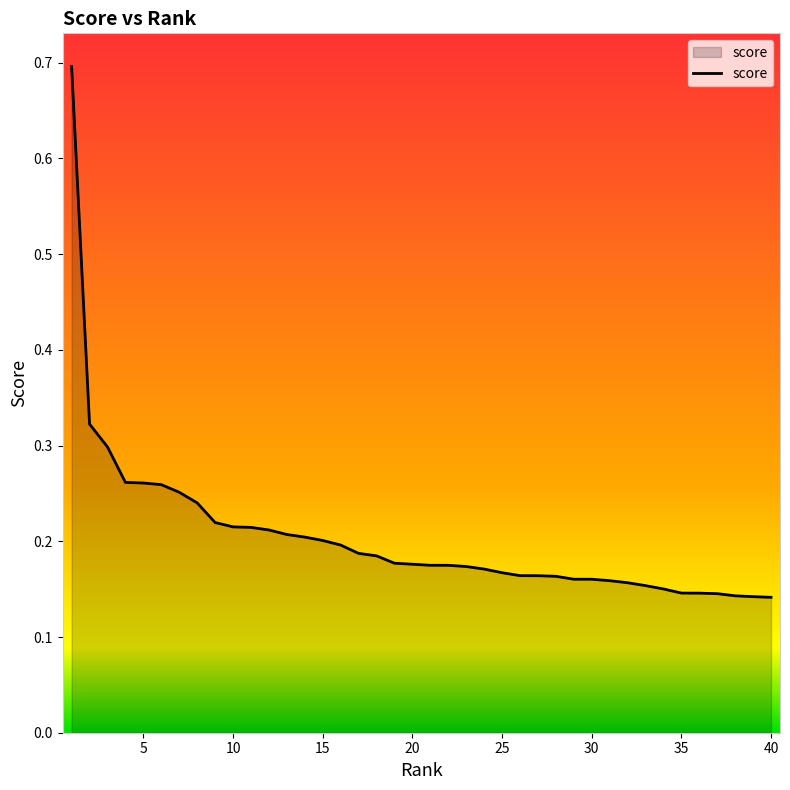

What is the maximum value shown in the chart?

0.7